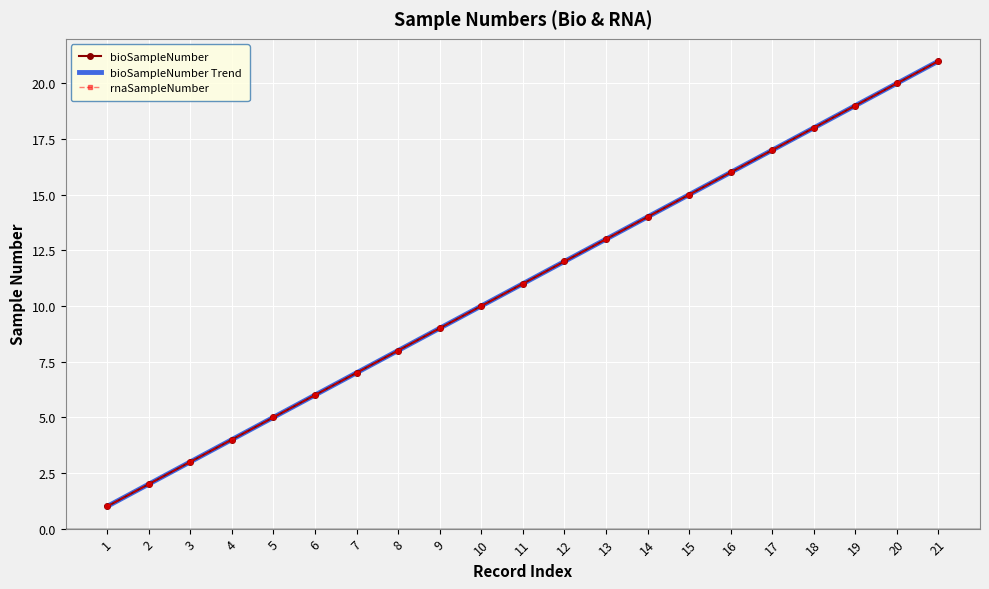

What are all the series names shown in the legend?

bioSampleNumber, bioSampleNumber Trend, rnaSampleNumber